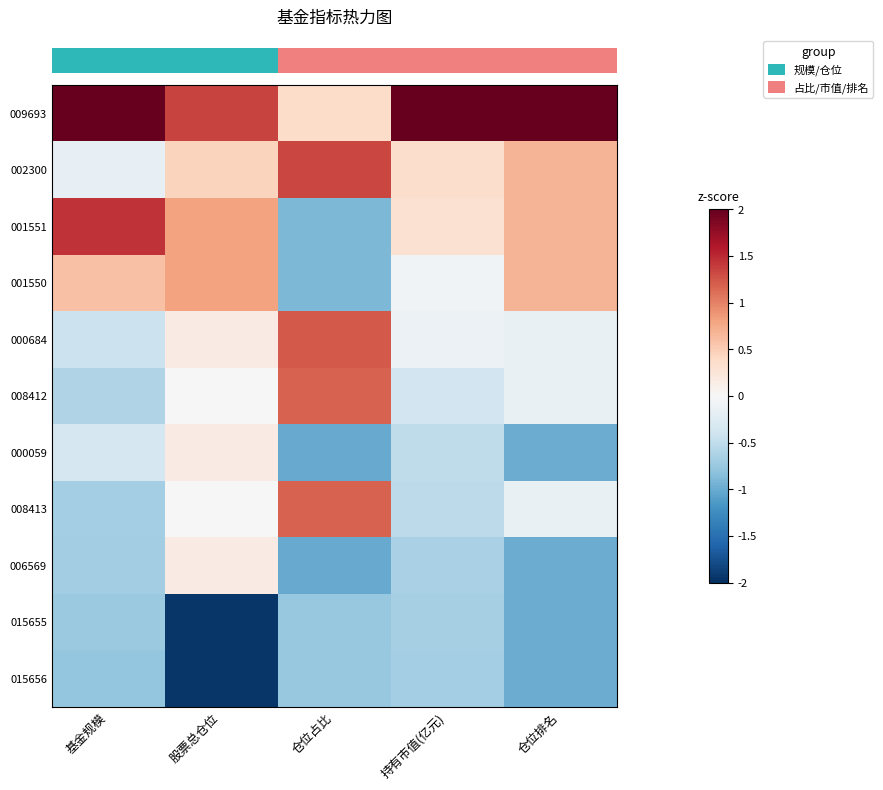

Reading left to right, what are all the values shown in this chart?

row_0: 2.0	1.3	0.4	2.0	2.0
row_1: -0.2	0.4	1.3	0.4	0.7
row_2: 1.4	0.8	-0.9	0.3	0.7
row_3: 0.6	0.8	-0.9	-0.1	0.7
row_4: -0.4	0.2	1.2	-0.1	-0.2
row_5: -0.6	-0.0	1.2	-0.4	-0.2
row_6: -0.3	0.2	-1.0	-0.5	-1.0
row_7: -0.7	-0.0	1.2	-0.5	-0.2
row_8: -0.7	0.2	-1.0	-0.7	-1.0
row_9: -0.7	-1.9	-0.8	-0.7	-1.0
row_10: -0.8	-1.9	-0.8	-0.7	-1.0